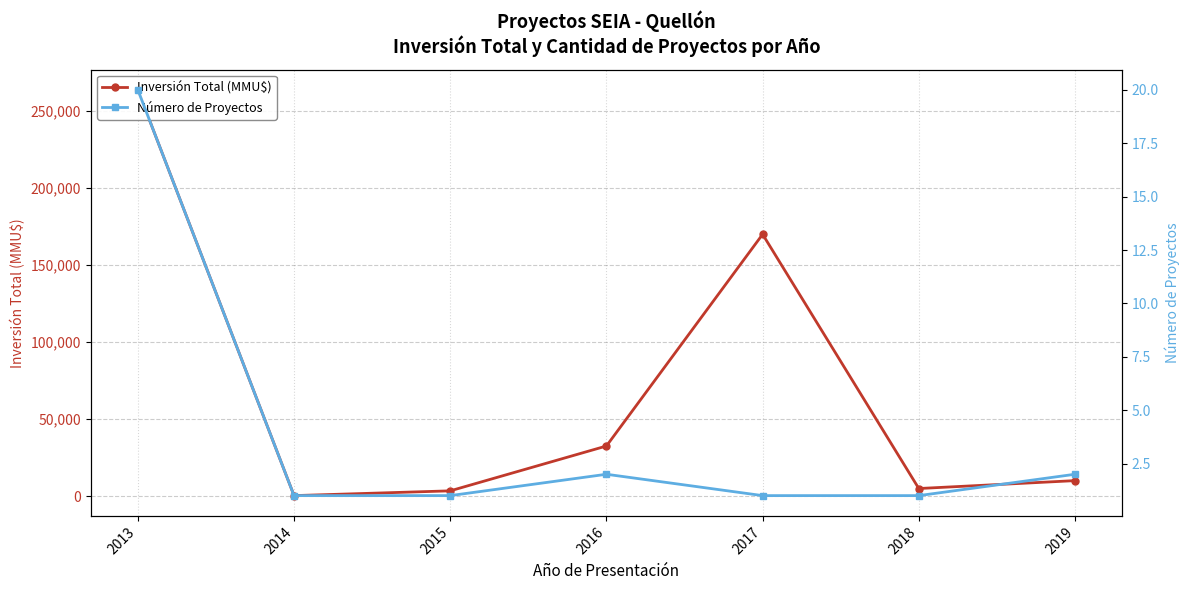

True or false: Inversión Total (MMU$) and Número de Proyectos intersect in this chart.

False